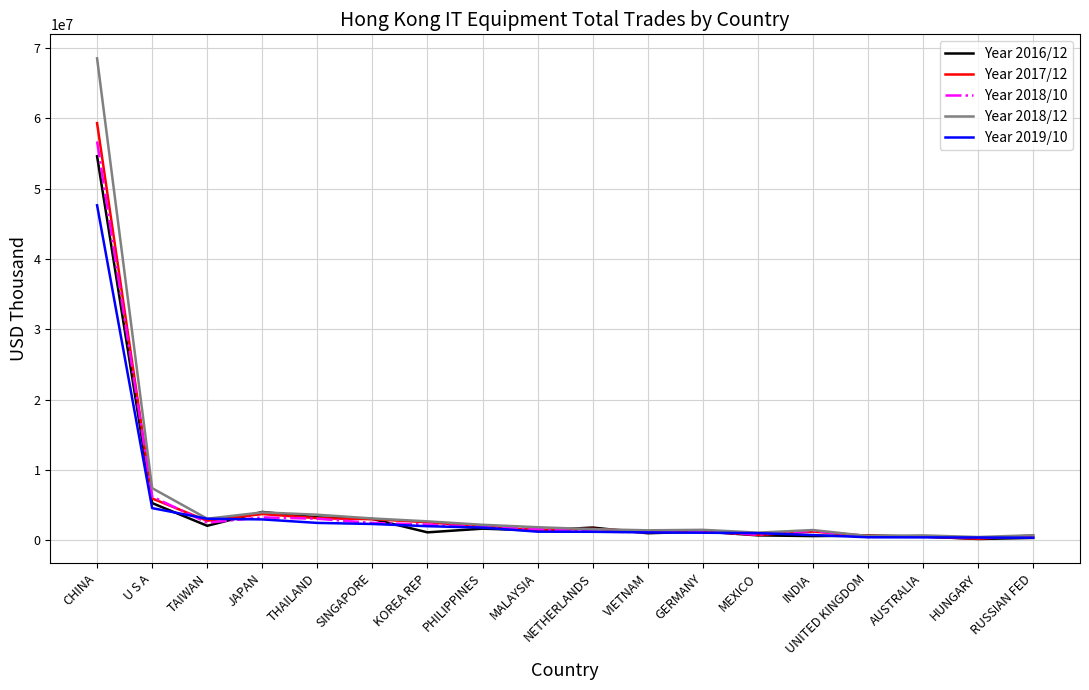

What is the difference between the second highest and minimum values in the Year 2016/12 series?

5099629.6